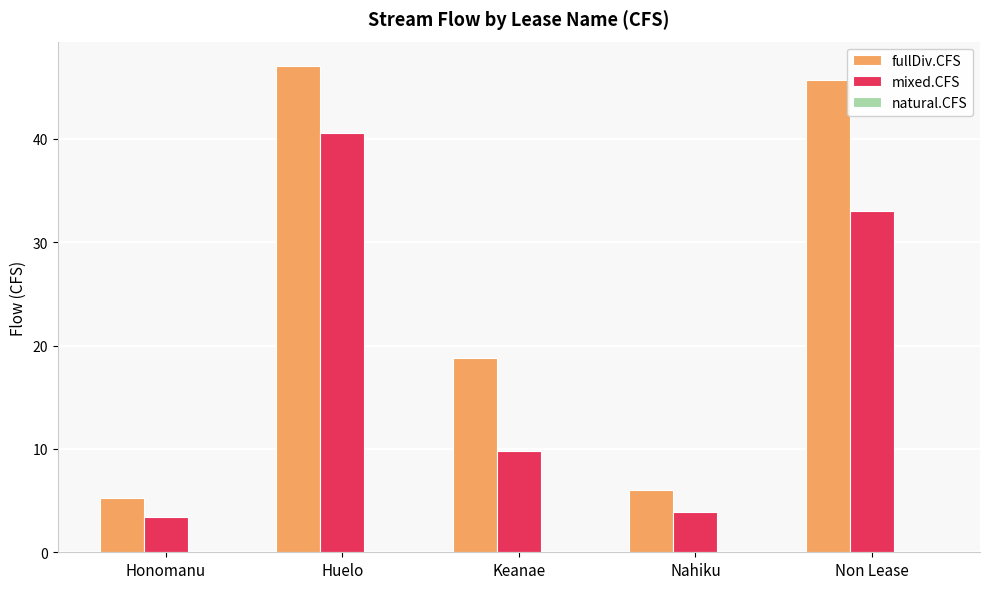

List the series in order of their peak value, highest first.

fullDiv.CFS, mixed.CFS